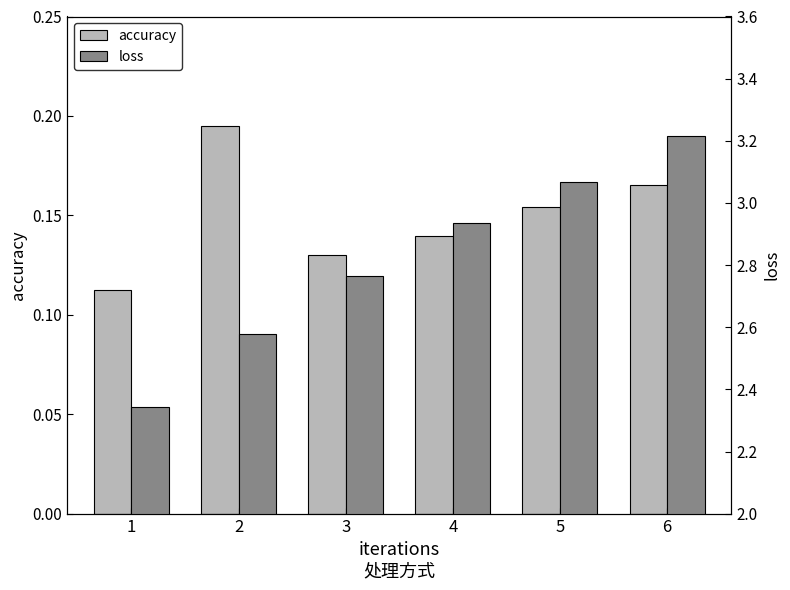

Reading left to right, extract all data points from this chart.

accuracy: 0.1	0.2	0.1	0.1	0.2	0.2
loss: 2.3	2.6	2.8	2.9	3.1	3.2